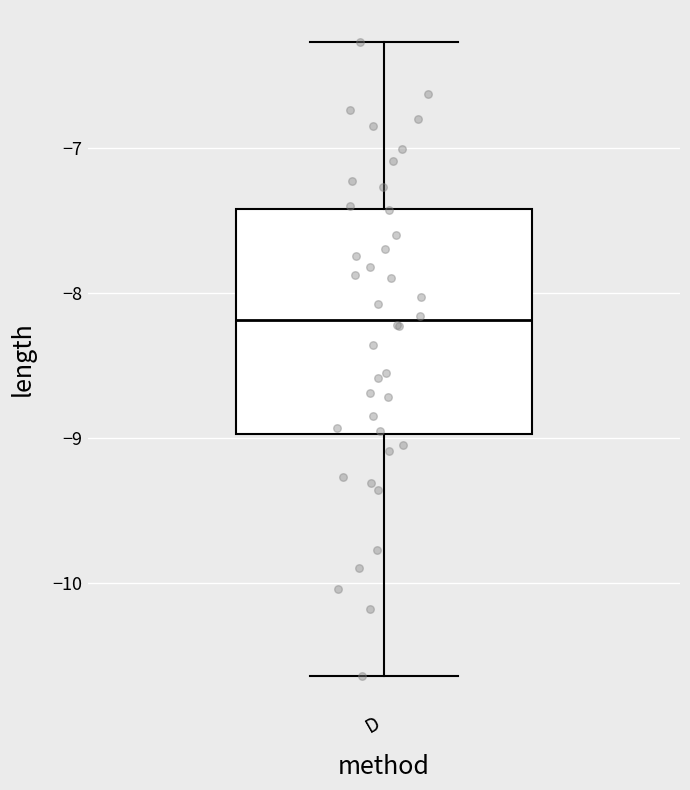

Read this box plot against the y-axis: the position of the median line, the range covered by the box, and the ends of both whiskers. The values are not printed on the chart, so give them approximately, as read against the axis.

median -8.2, box -9.0 to -7.4, whiskers -10.6 to -6.3